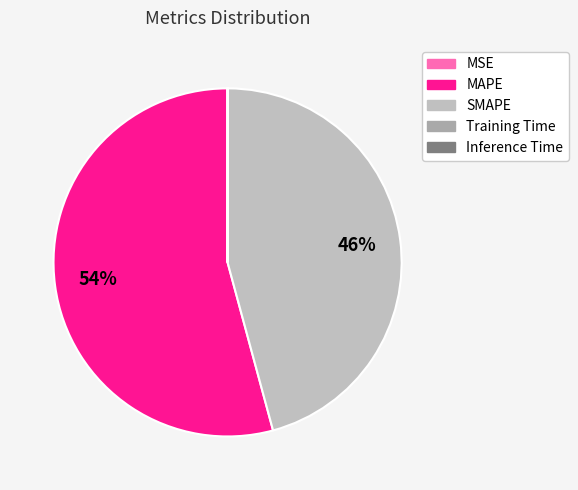

The Training Time slice represents 6% of the pie. True or false?

False